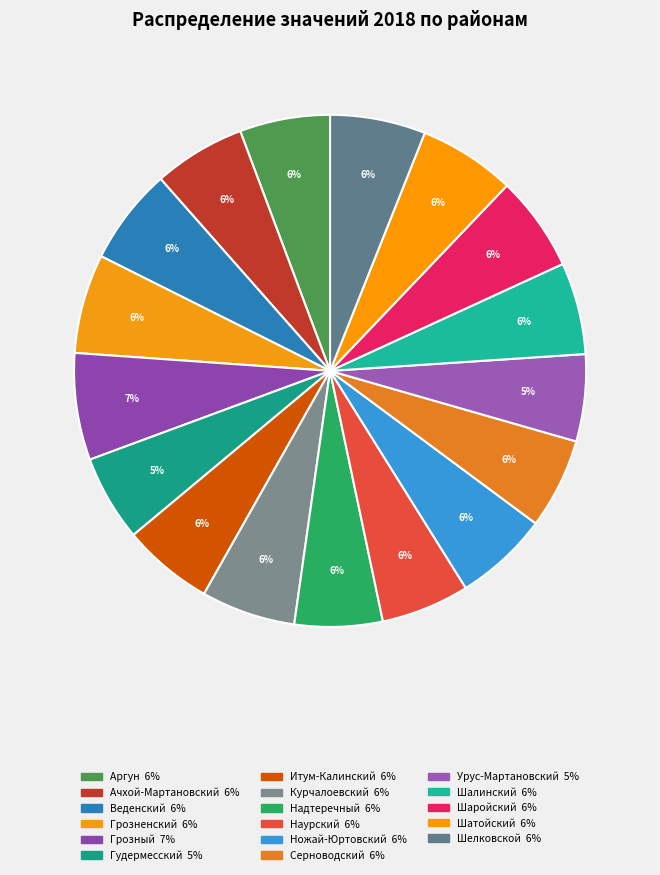

How many slices are in this pie chart?

17